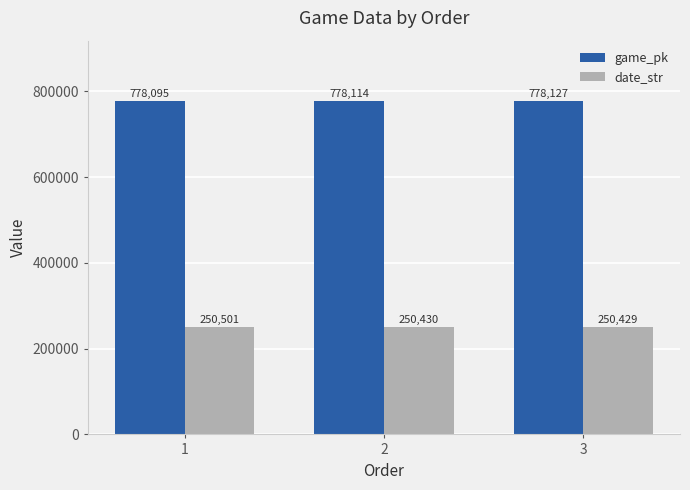

List the series in order of their peak value, lowest first.

date_str, game_pk